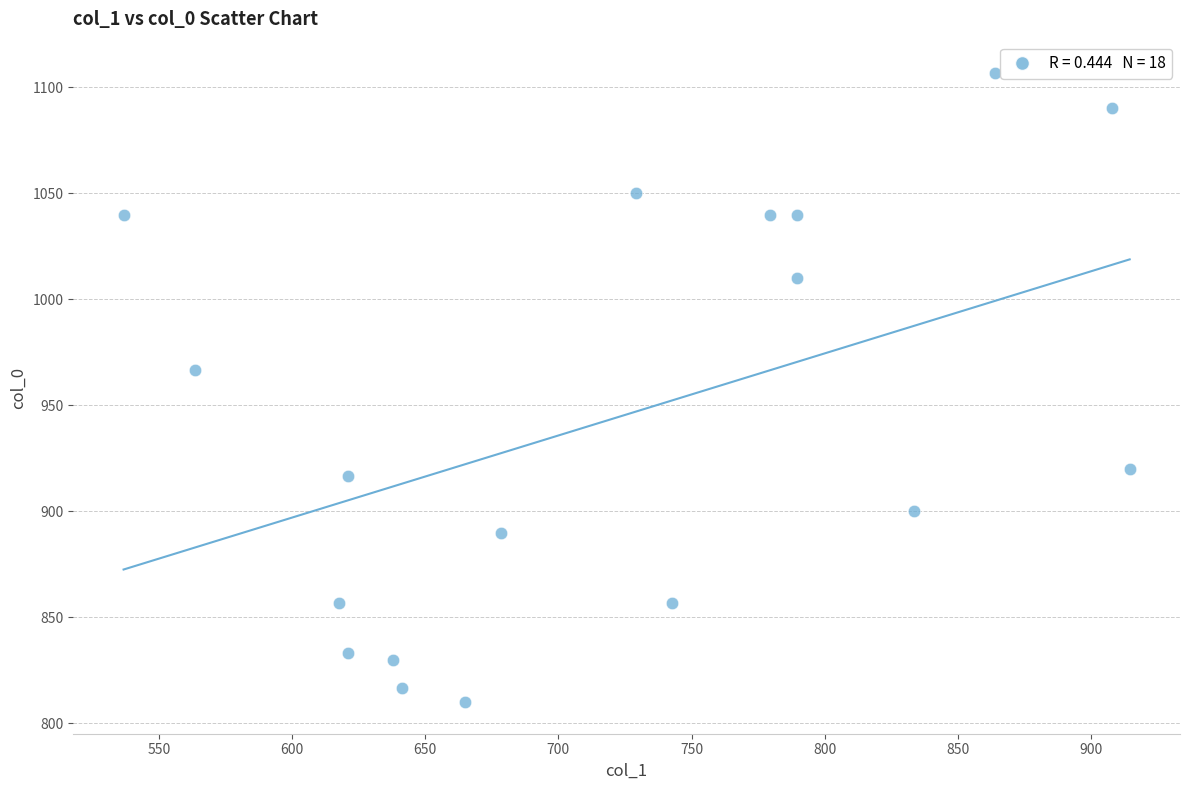

What is the range of X values (max minus min)?

378.0